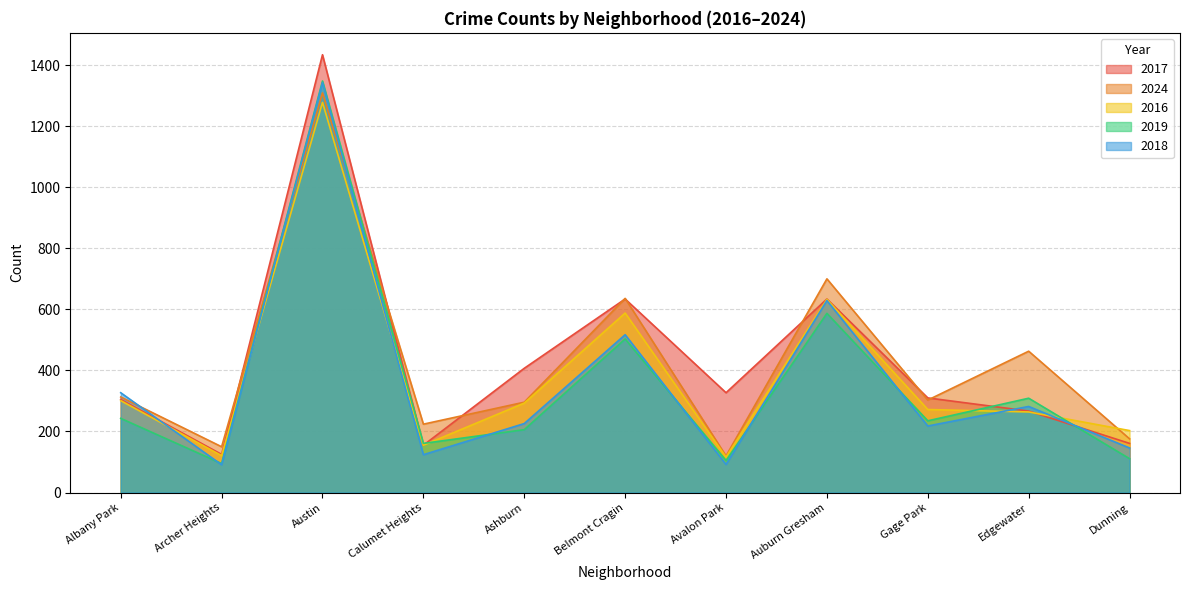

Read the 2016 value at Ashburn.

293